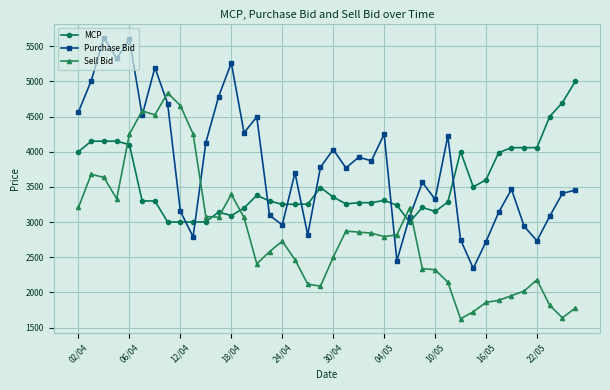

Count the number of categories in the chart.

40